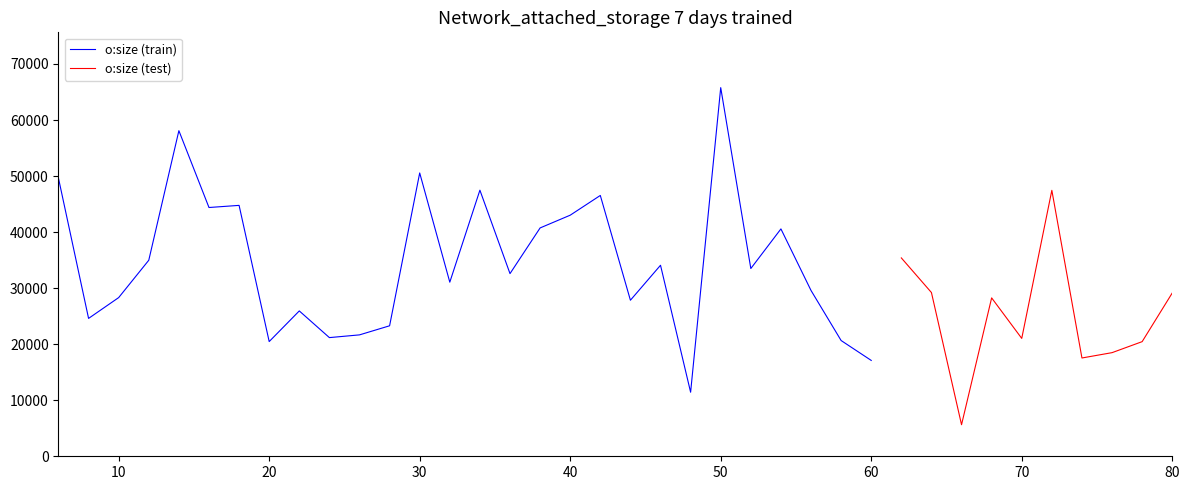

What is the change in value from 26 to 70?

-629